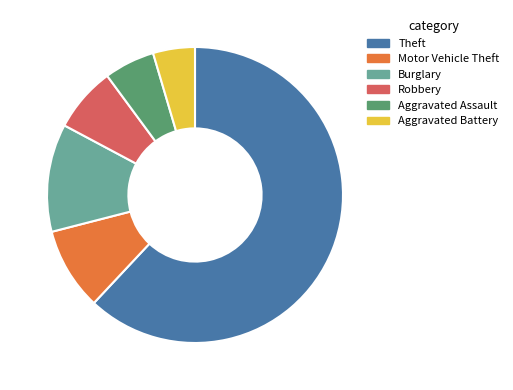

Is it true that Burglary is 26% of the pie?

False